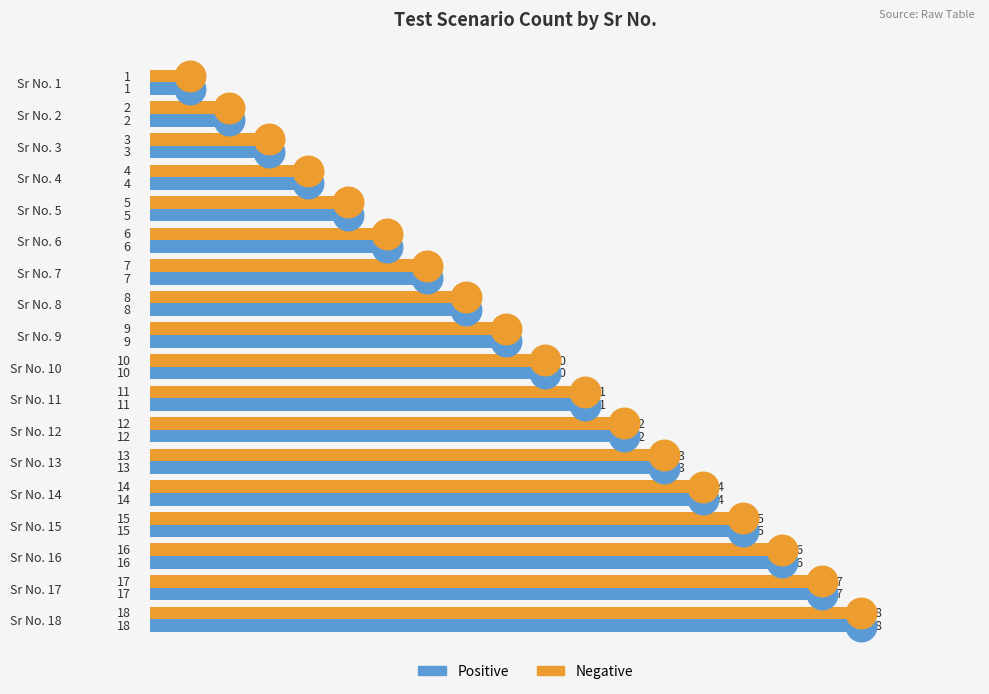

Which category has the lowest value across all series?

Sr No. 1